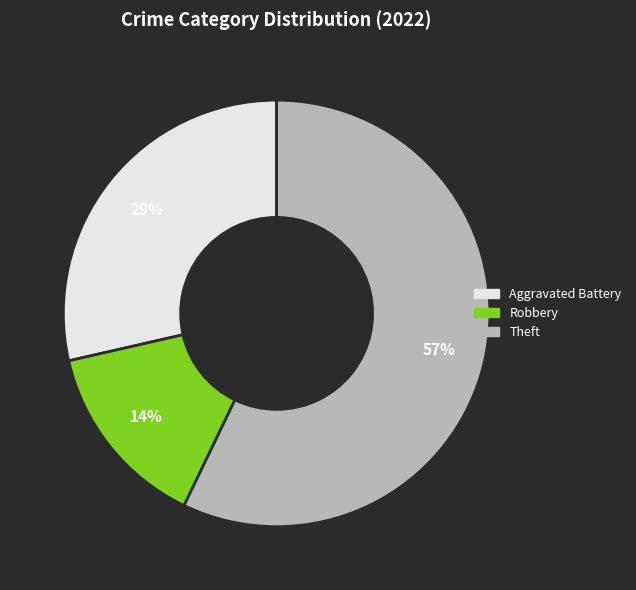

Is there a majority slice in this chart?

Yes